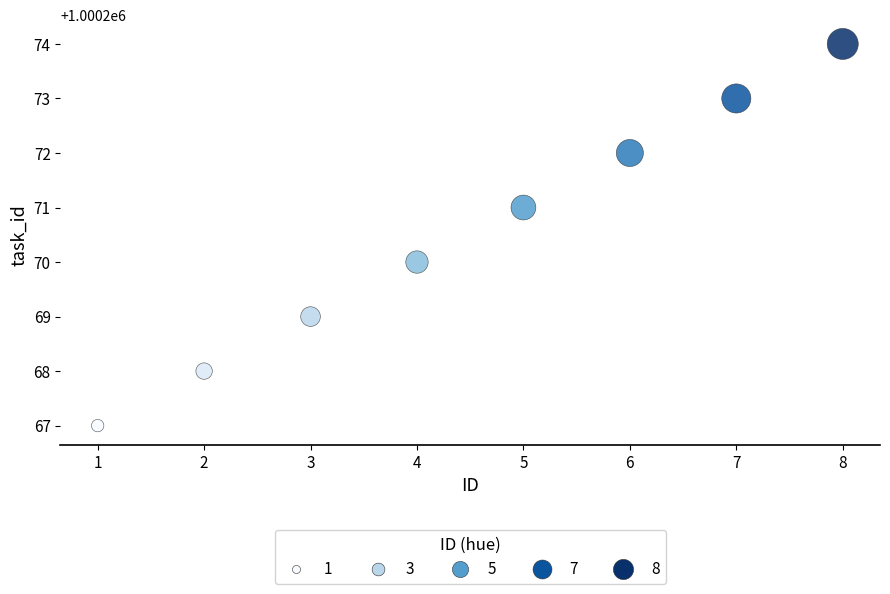

What is the range of X values (max minus min)?

7